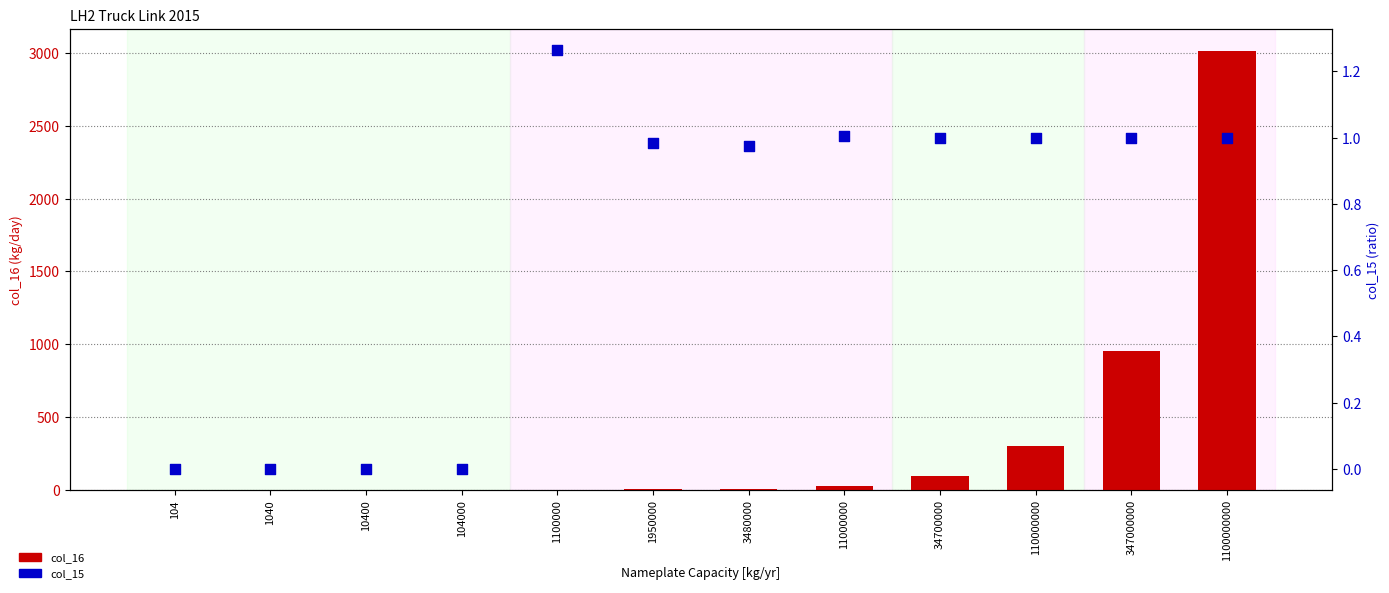

Which series has the largest total across all categories?

col_16